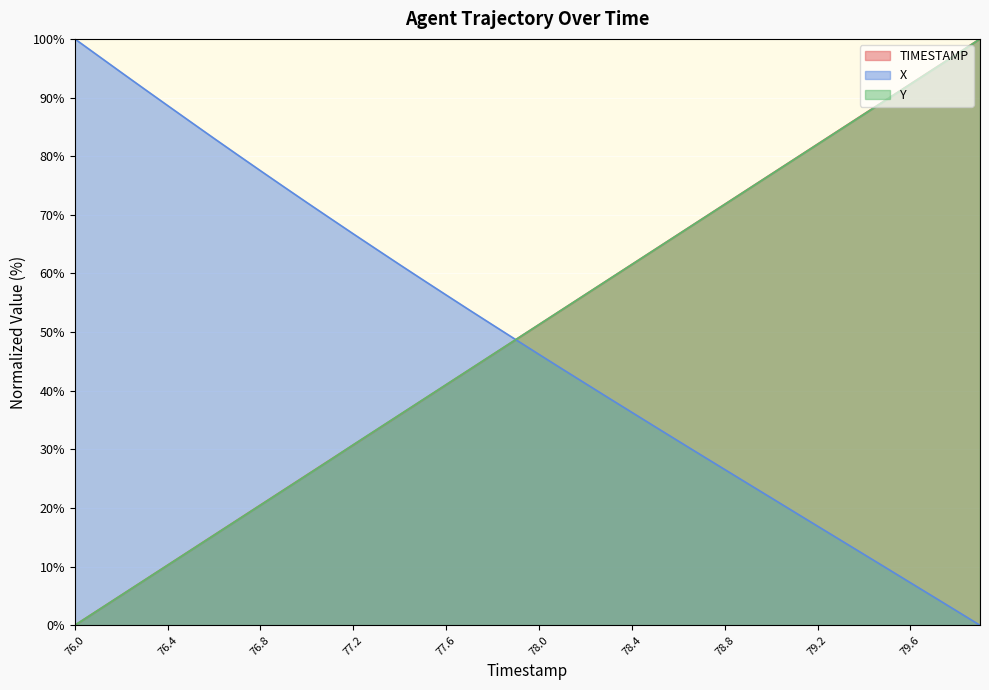

Does the chart display data point markers on the line(s)?

No